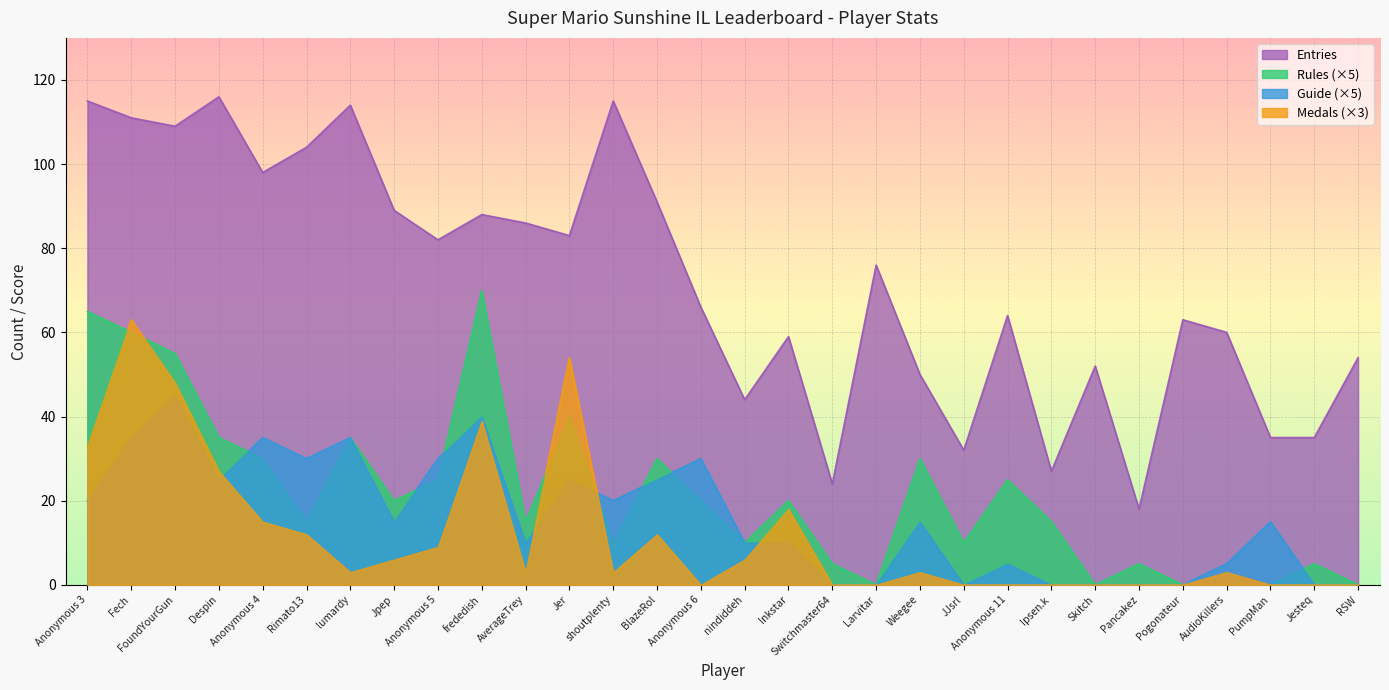

How many lines are shown in the chart?

4